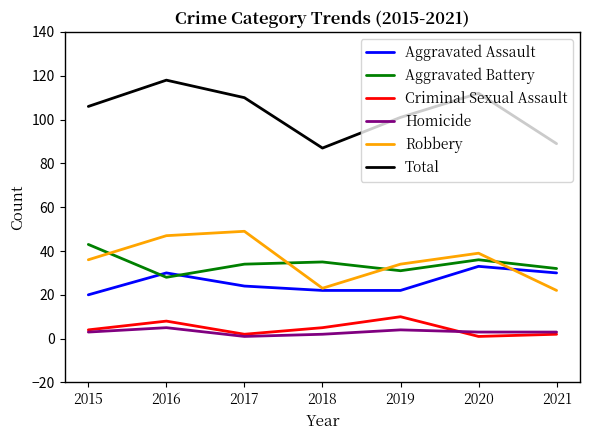

The value of Total at 2021 is 145. True or false?

False